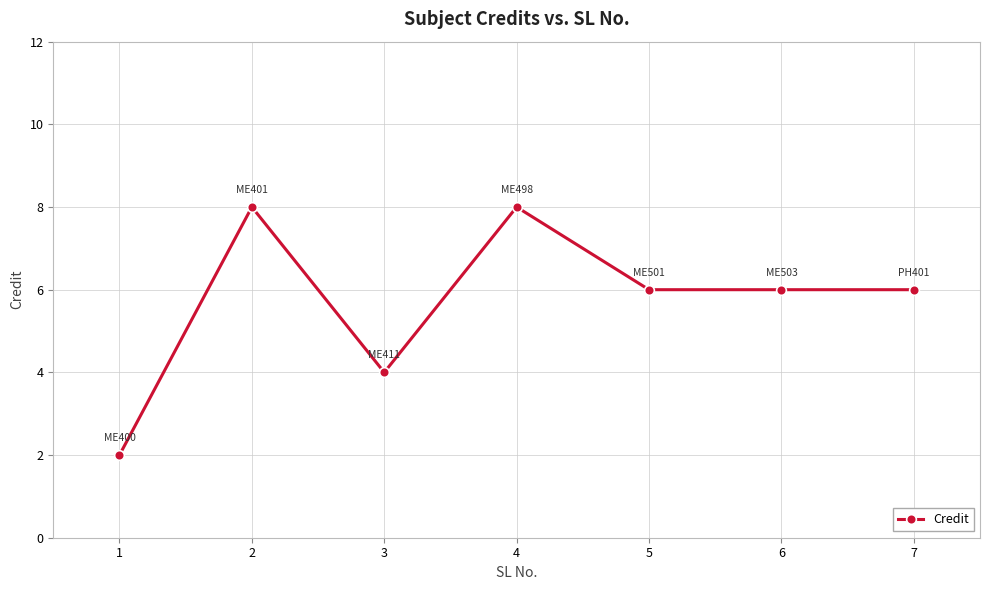

How many series are shown in this chart?

1